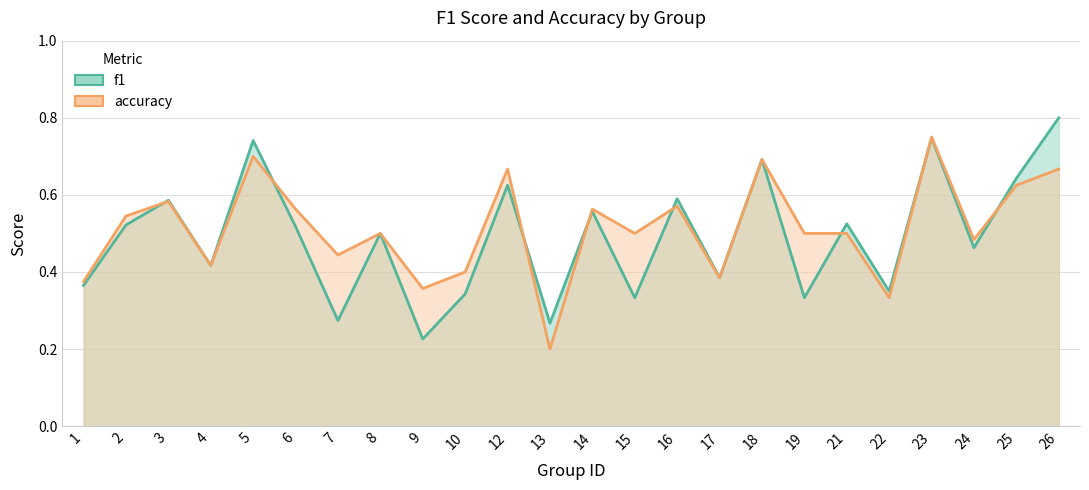

At which category is the sum across all series the highest?

23